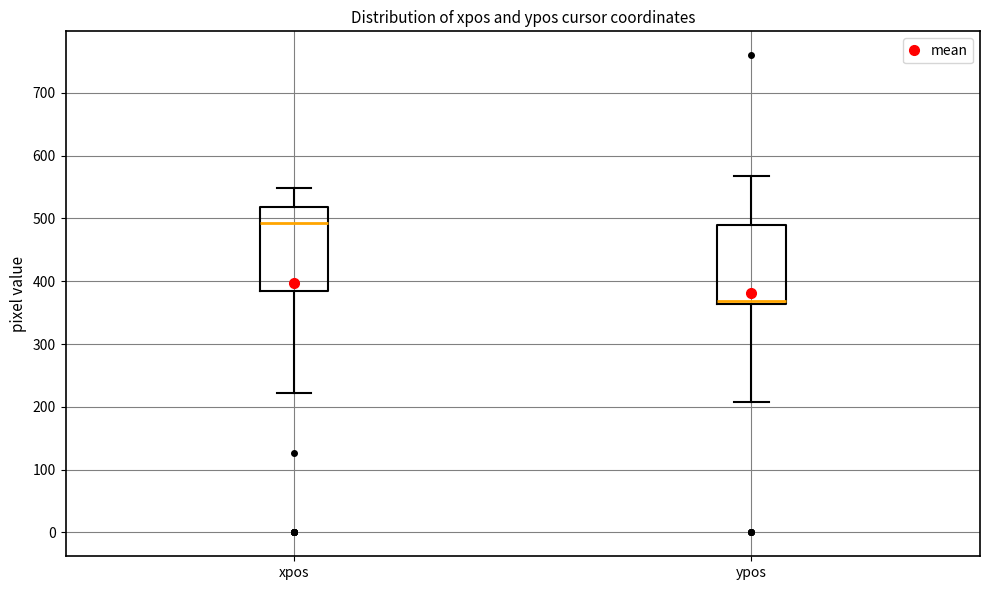

Which box's median line is the lowest?

ypos